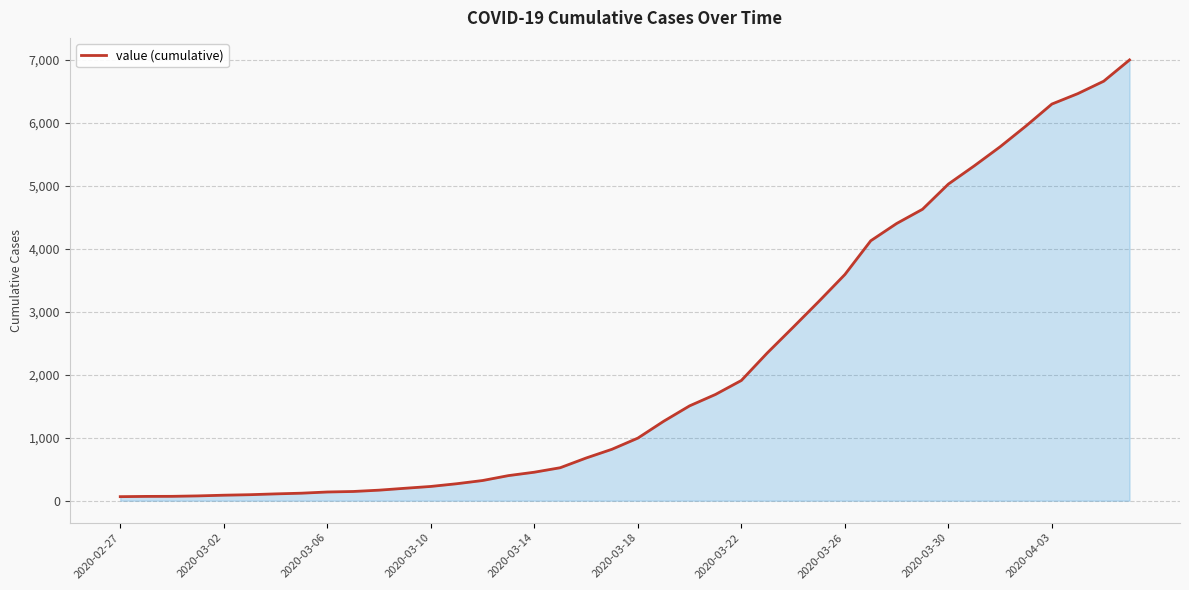

What is the greatest value displayed?

6995